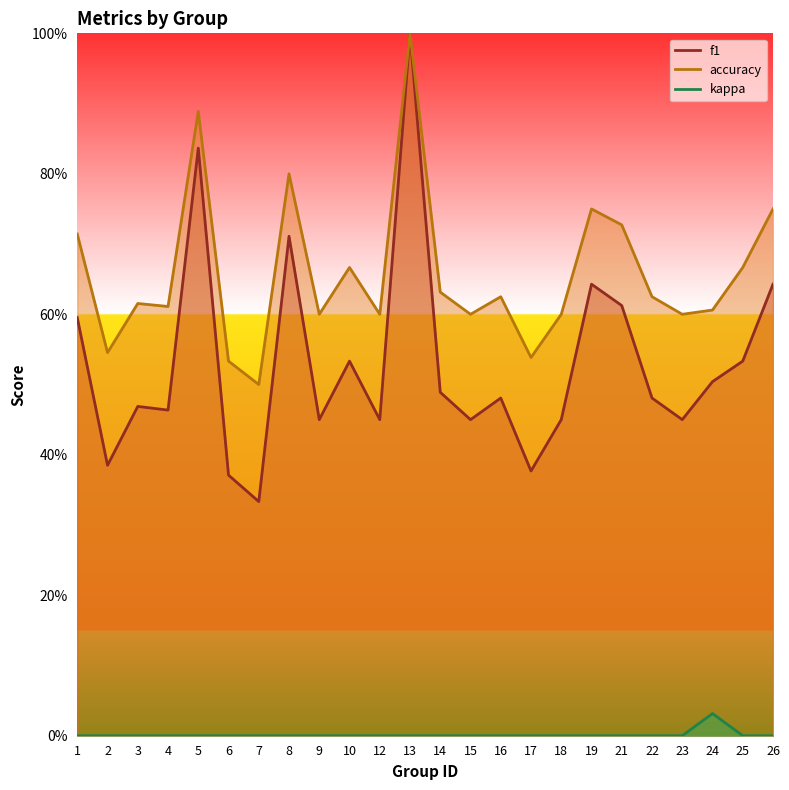

Reading left to right, what are all the values shown in this chart?

f1: 0.6	0.4	0.5	0.5	0.8	0.4	0.3	0.7	0.5	0.5	0.5	1.0	0.5	0.5	0.5	0.4	0.5	0.6	0.6	0.5	0.5	0.5	0.5	0.6
accuracy: 0.7	0.5	0.6	0.6	0.9	0.5	0.5	0.8	0.6	0.7	0.6	1.0	0.6	0.6	0.6	0.5	0.6	0.8	0.7	0.6	0.6	0.6	0.7	0.8
kappa: 0.0	0.0	0.0	0.0	0.0	0.0	0.0	0.0	0.0	0.0	0.0	0.0	0.0	0.0	0.0	0.0	0.0	0.0	0.0	0.0	0.0	0.0	0.0	0.0